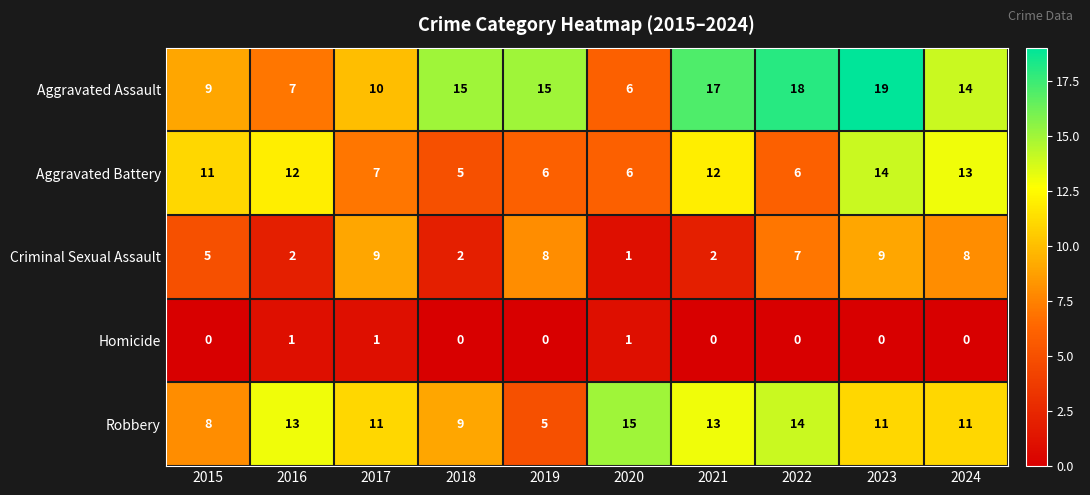

How many values in the Homicide series exceed 0?

3